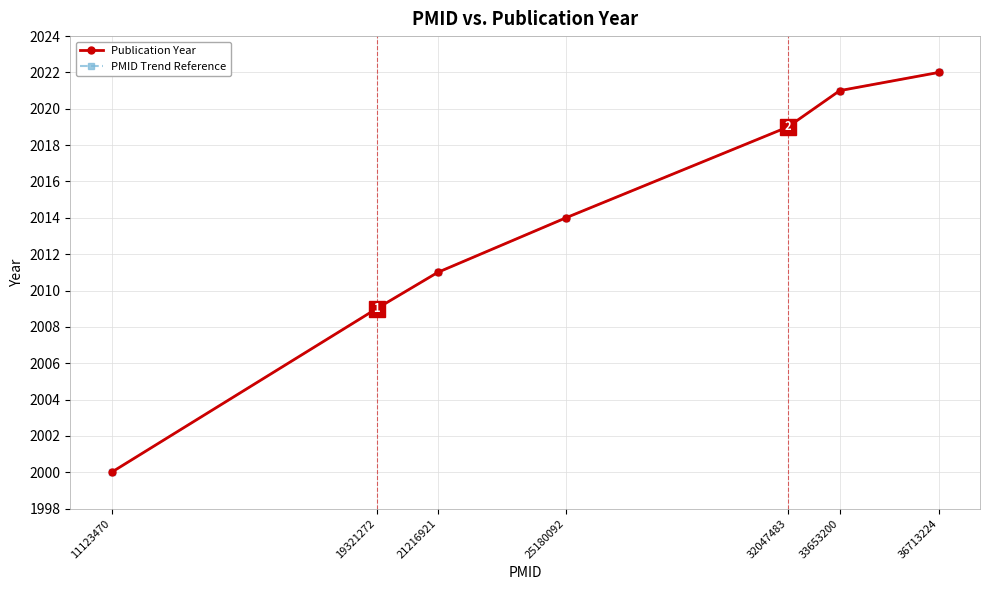

Does the chart have visible grid lines?

Yes